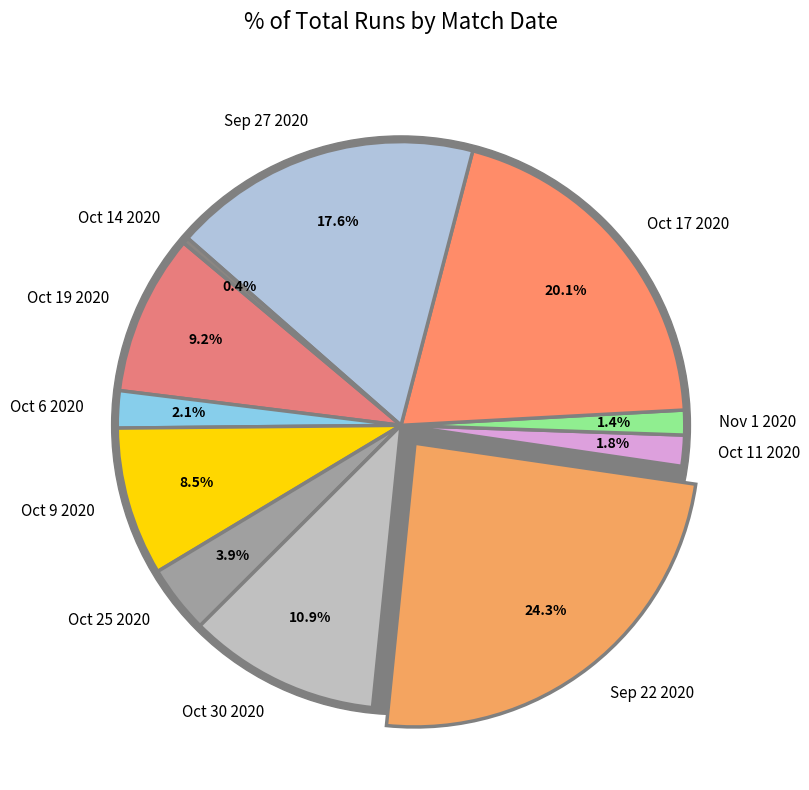

Rank the categories by value from highest to lowest.

Sep 22 2020, Oct 17 2020, Sep 27 2020, Oct 30 2020, Oct 19 2020, Oct 9 2020, Oct 25 2020, Oct 6 2020, Oct 11 2020, Nov 1 2020, Oct 14 2020